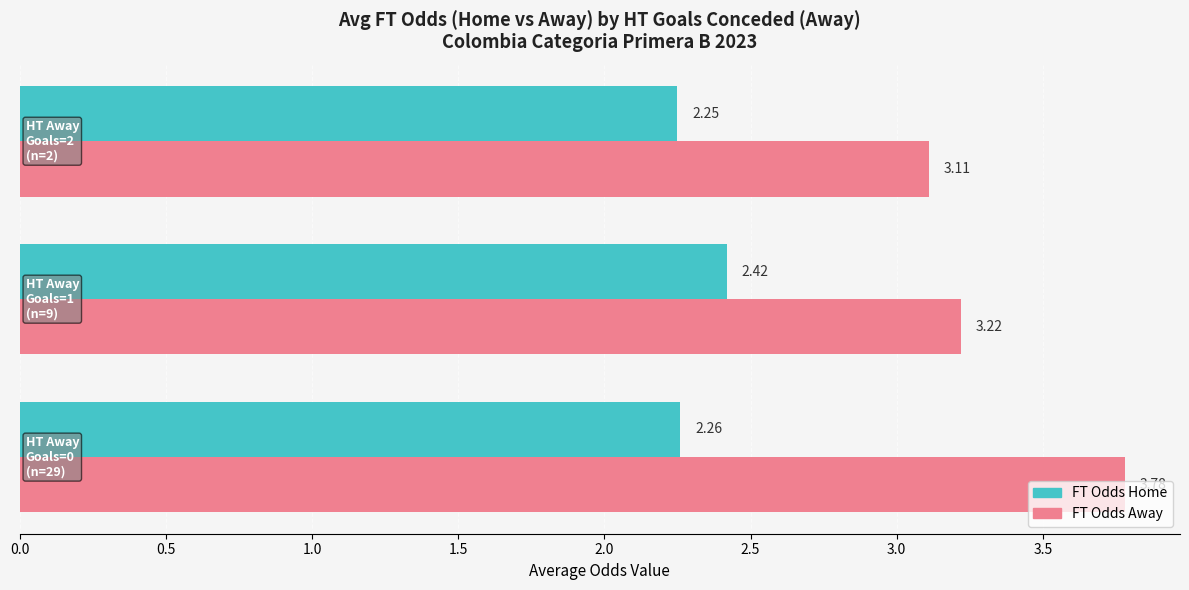

How many categories are shown in the chart?

3